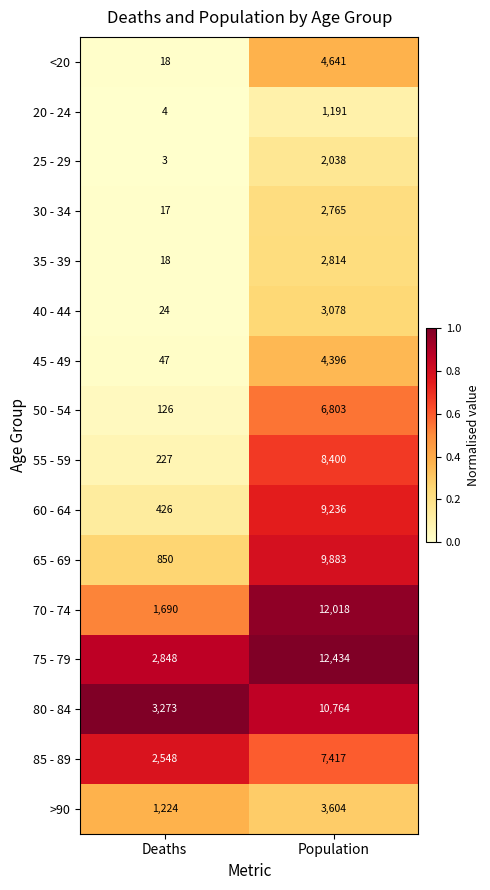

List the series in order of their peak value, lowest first.

20 - 24, 25 - 29, 30 - 34, 35 - 39, 40 - 44, >90, 45 - 49, <20, 50 - 54, 85 - 89, 55 - 59, 60 - 64, 65 - 69, 80 - 84, 70 - 74, 75 - 79